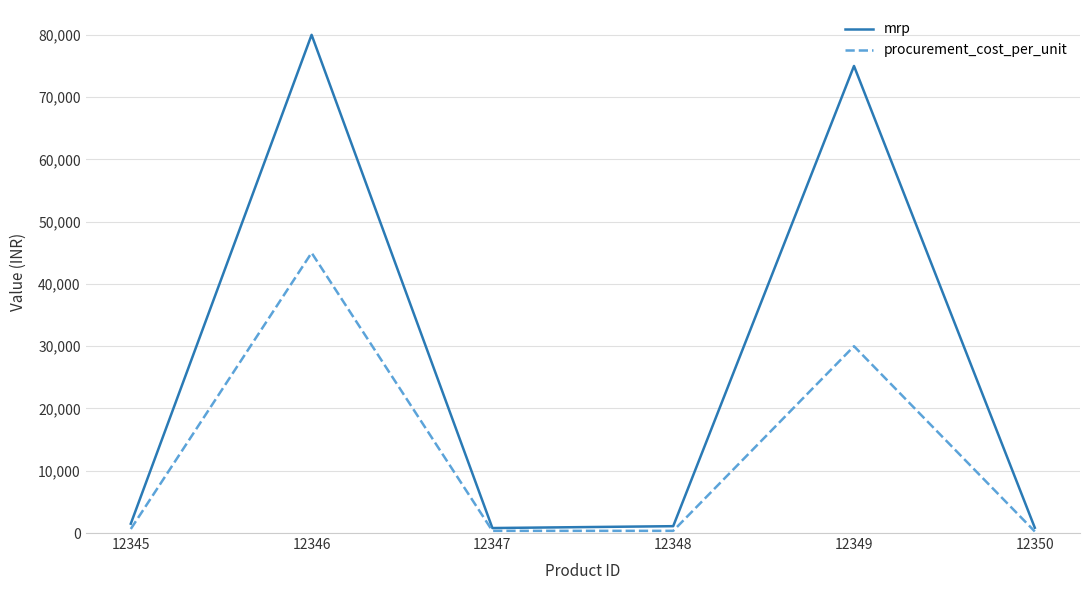

At how many categories does at least one series exceed 76930?

1